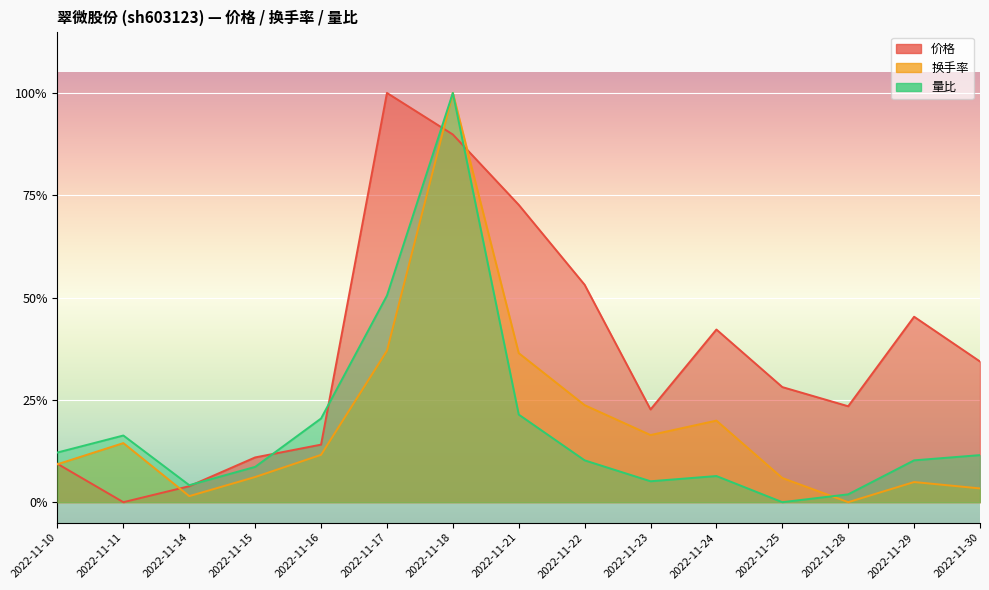

At which category does the chart reach its peak across all series?

2022-11-17